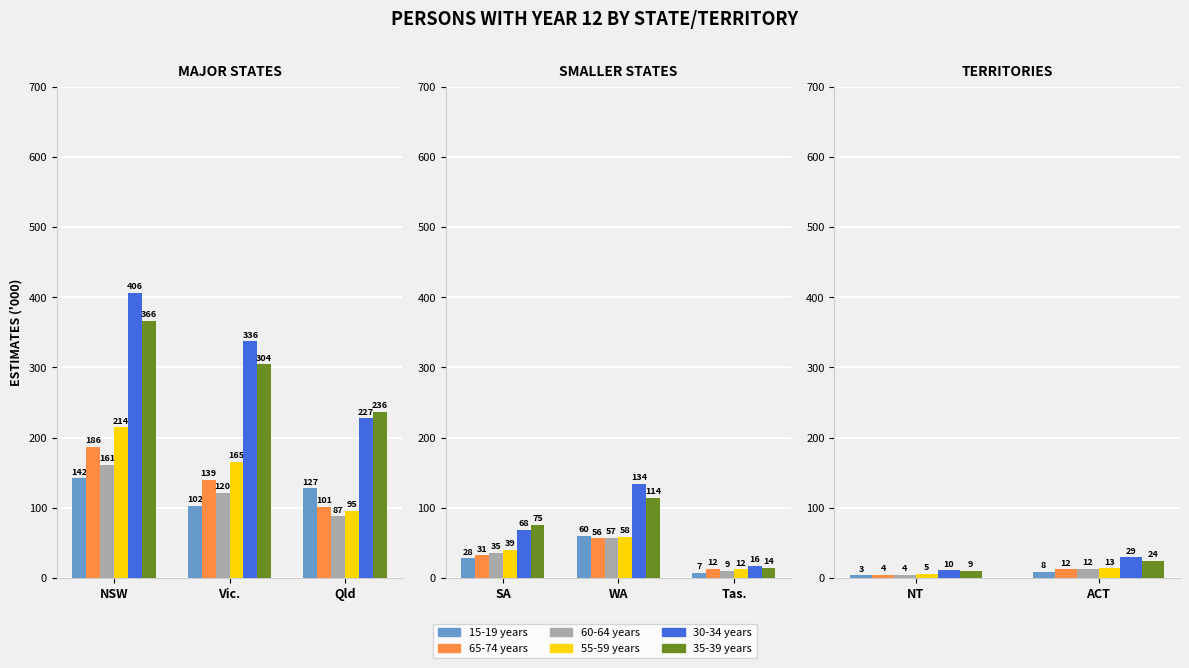

The 30-34 years series shows 4.9 at NT. True or false?

False